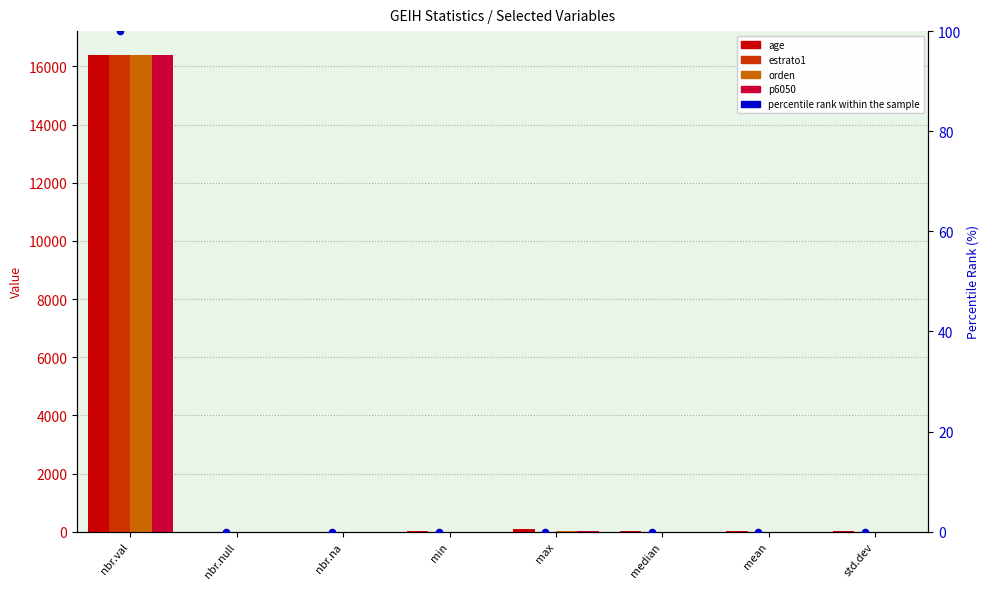

At how many categories does at least one series exceed 13364?

1